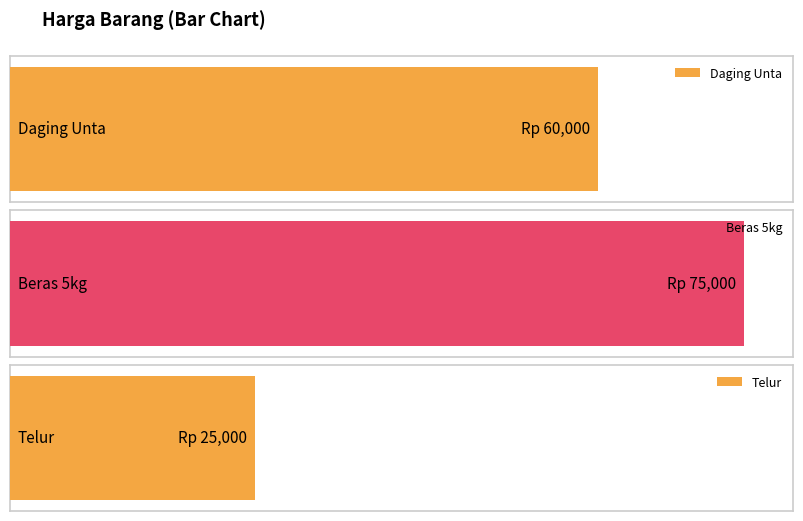

Rank the categories by value from highest to lowest.

Beras 5kg, Daging Unta, Telur